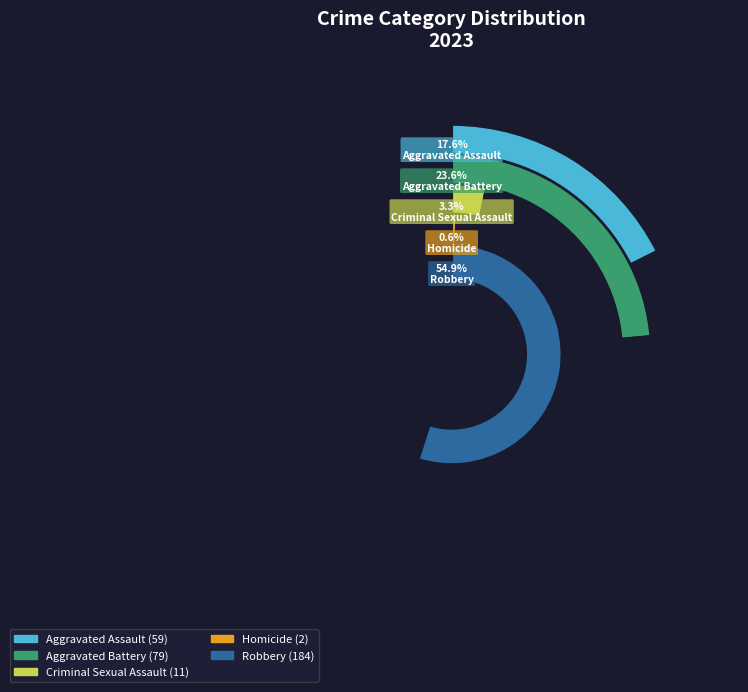

To the nearest percent, what is the average slice percentage?

20%